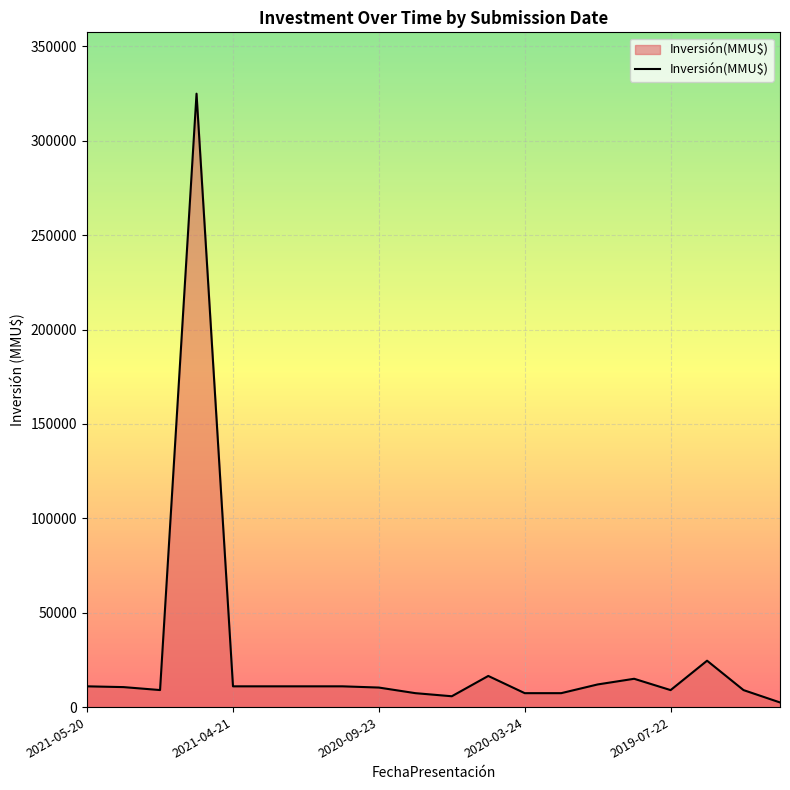

How many lines are shown in the chart?

1